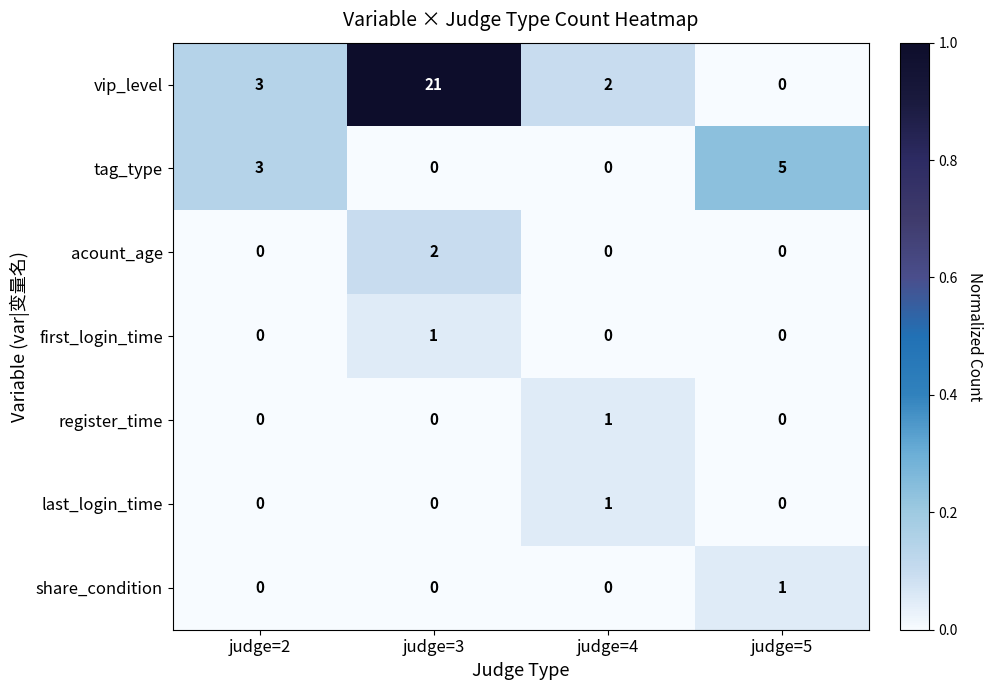

At which label is tag_type closest to 2?

judge=2